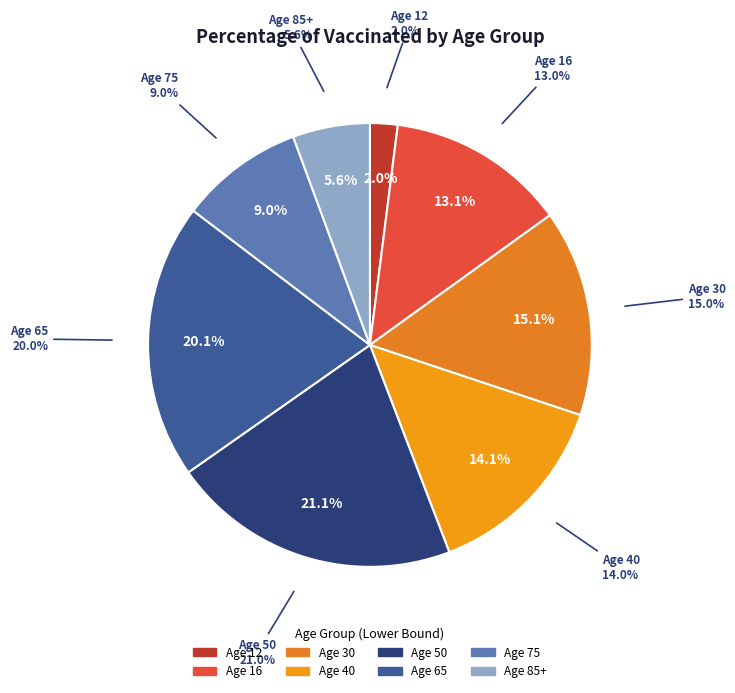

How many slices are in this pie chart?

8